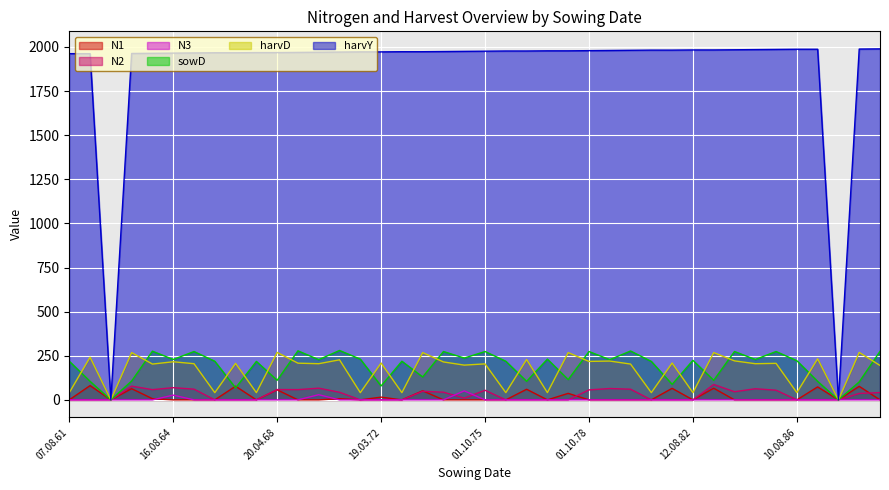

Reading left to right, what are all the values shown in this chart?

harvY: 1962.0	1962.0	0.0	1963.0	1964.0	1965.0	1966.0	1967.0	1967.0	1968.0	1968.0	1969.0	1970.0	1971.0	1972.0	1972.0	1973.0	1973.0	1974.0	1975.0	1976.0	1977.0	1977.0	1978.0	1978.0	1979.0	1980.0	1981.0	1982.0	1982.0	1983.0	1983.0	1984.0	1985.0	1986.0	1987.0	1987.0	0.0	1988.0	1989.0
sowD: 219.0	105.0	0.0	107.0	276.0	229.0	274.0	219.0	68.0	218.0	111.0	278.0	228.0	280.0	231.0	79.0	219.0	130.0	274.0	237.0	274.0	219.0	105.0	231.0	115.0	274.0	228.0	277.0	218.0	88.0	224.0	111.0	274.0	229.0	274.0	222.0	105.0	0.0	102.0	275.0
harvD: 41.0	242.0	0.0	268.0	203.0	216.0	205.0	41.0	207.0	41.0	269.0	208.0	205.0	227.0	41.0	209.0	41.0	268.0	215.0	197.0	204.0	41.0	229.0	41.0	268.0	218.0	220.0	203.0	41.0	209.0	41.0	268.0	221.0	205.0	207.0	41.0	233.0	0.0	269.0	195.0
N1: 0.0	80.9	0.0	63.5	6.5	0.0	0.0	0.0	77.4	0.0	56.9	0.0	0.0	6.8	0.0	15.6	0.0	51.5	0.0	0.0	0.0	0.0	60.1	0.0	36.9	0.0	0.0	0.0	0.0	65.4	0.0	66.1	0.0	0.0	0.0	0.0	73.6	0.0	76.8	0.0
N2: 0.0	0.0	0.0	77.9	58.0	69.2	60.8	0.0	0.0	0.0	58.6	58.1	66.3	43.2	0.0	0.0	0.0	48.6	43.5	9.7	54.5	0.0	0.0	0.0	0.0	56.5	64.4	60.5	0.0	0.0	0.0	87.2	46.2	63.1	54.8	0.0	0.0	0.0	36.4	41.5
N3: 0.0	0.0	0.0	0.0	0.0	26.8	0.0	0.0	0.0	0.0	0.0	0.0	29.3	0.0	0.0	0.0	0.0	0.0	0.0	51.0	0.0	0.0	0.0	0.0	0.0	0.0	0.0	0.0	0.0	0.0	0.0	0.0	0.0	0.0	0.0	0.0	0.0	0.0	0.0	0.0